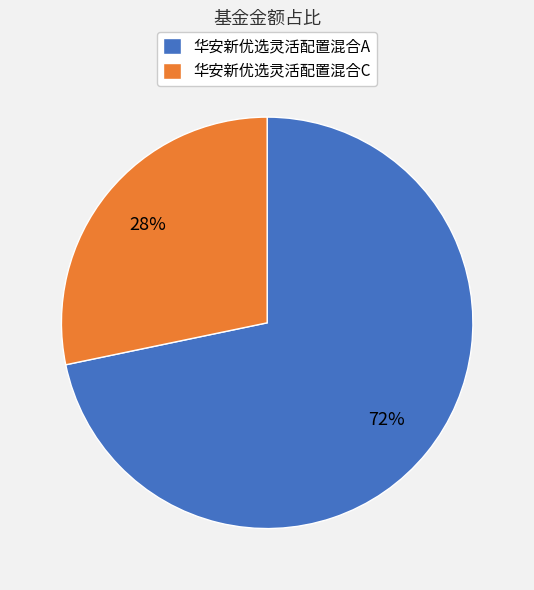

Is the sum of 华安新优选灵活配置混合C and 华安新优选灵活配置混合A greater than half?

Yes